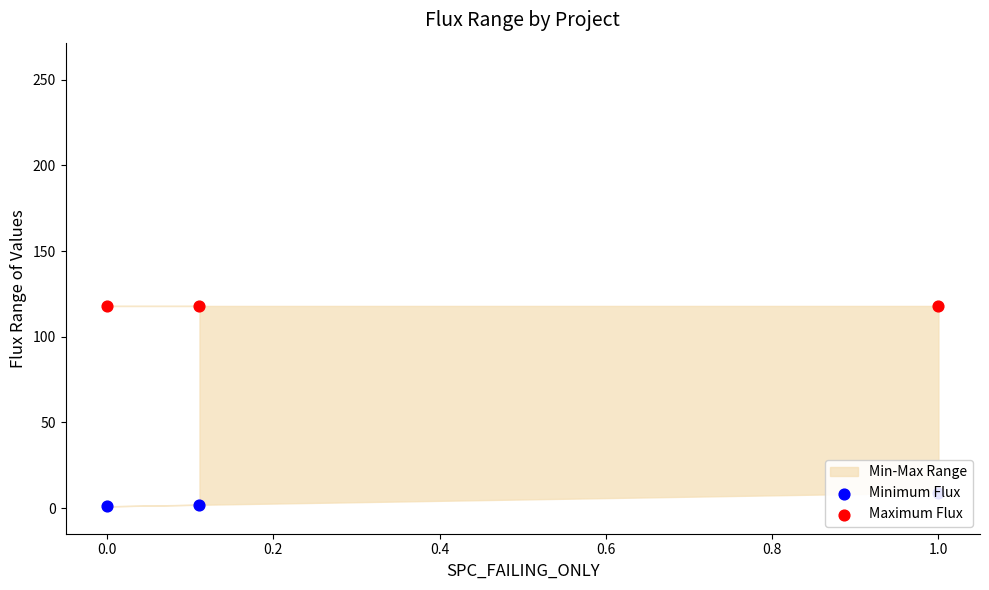

What is the total value across all series at 0.0?

119